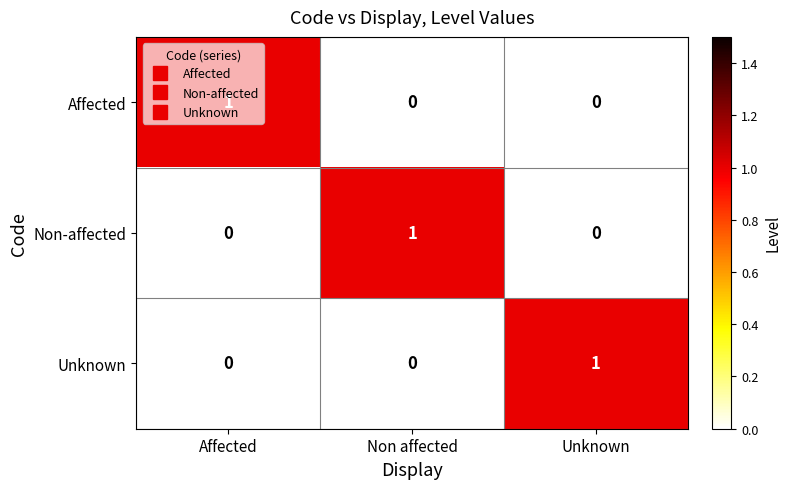

The Affected series shows -1 at Non affected. True or false?

False